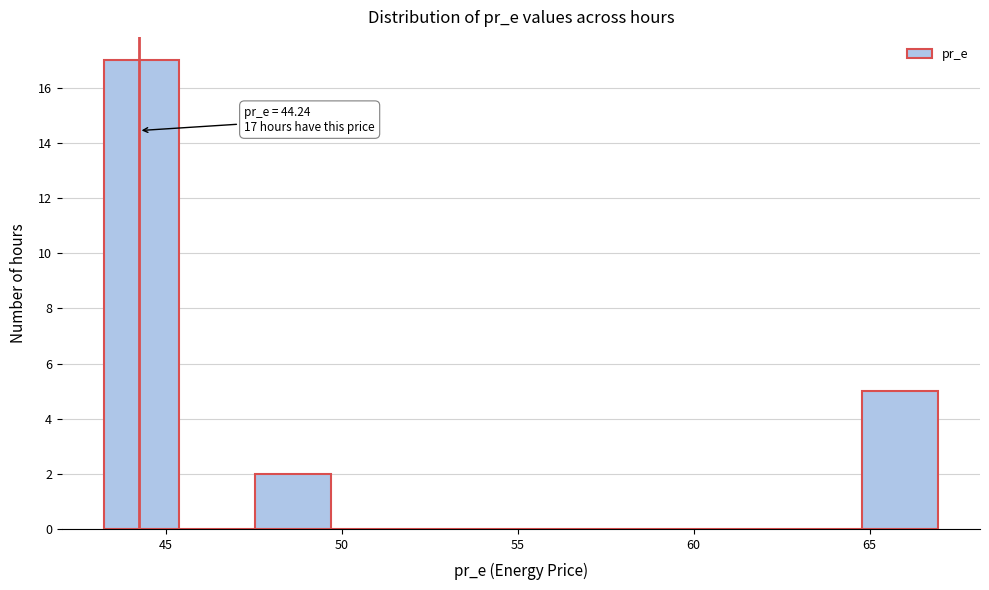

Over which range of the x-axis is the bar tallest?

43.0 to 45.5